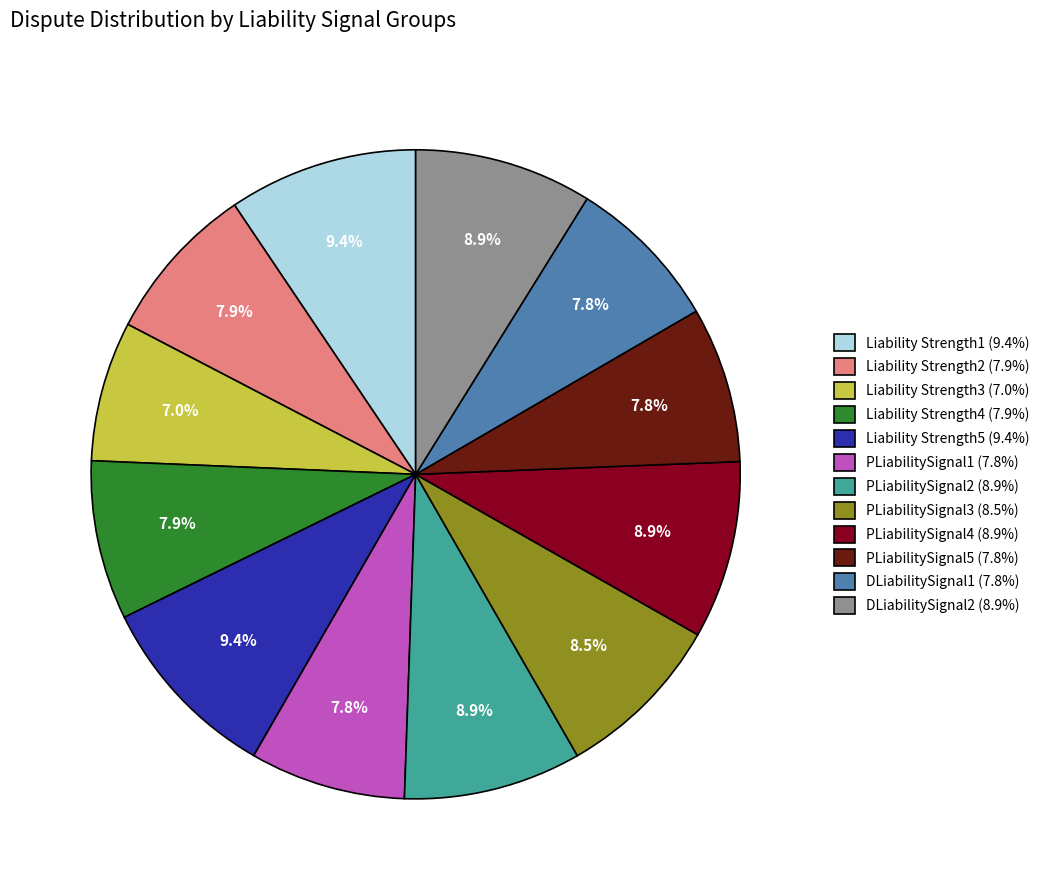

Do PLiabilitySignal1 and PLiabilitySignal4 together represent more than half of the pie?

No